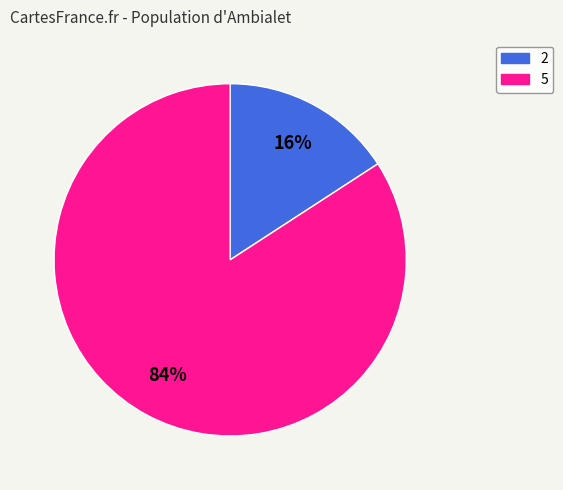

Count the number of slices in the pie.

2